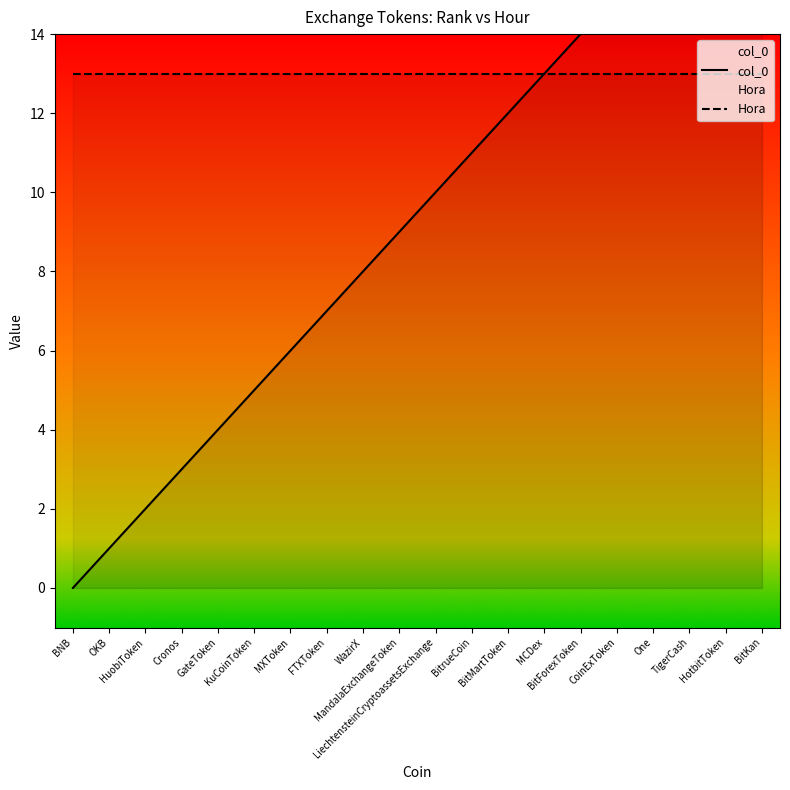

True or false: Hora and col_0 intersect in this chart.

False